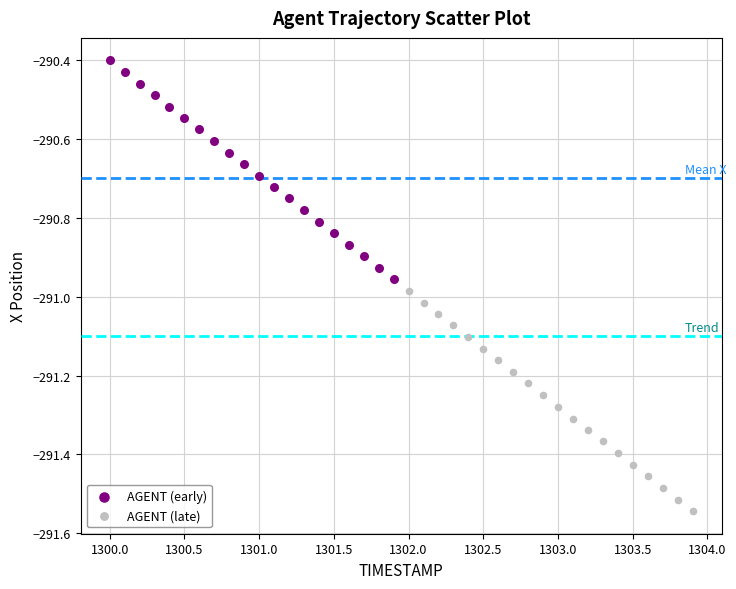

Which series contains the highest Y value?

AGENT (early)